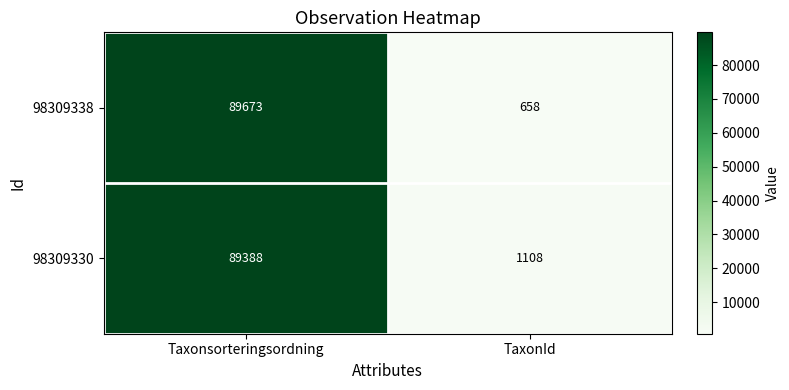

Reading left to right, list all the values displayed in this chart.

98309338: 89673	658
98309330: 89388	1108